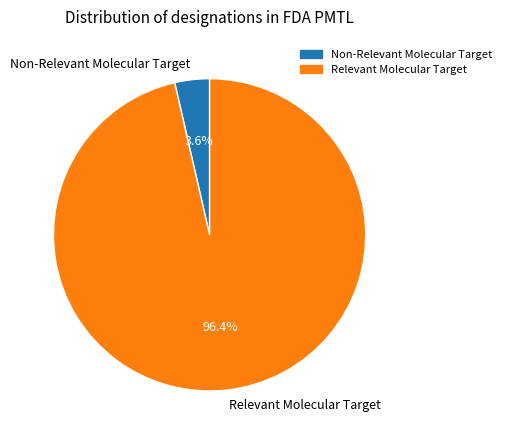

To the nearest percent, what portion does Non-Relevant Molecular Target represent?

4%